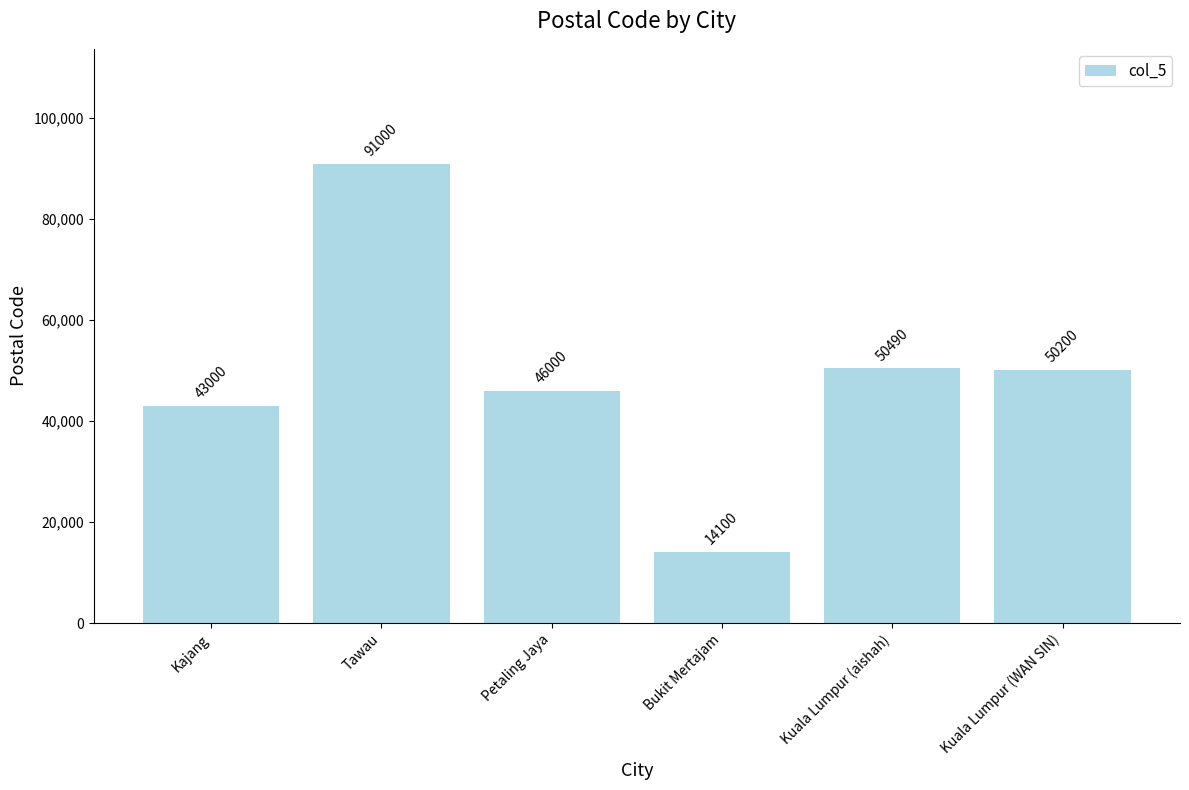

List the labels in order of value, smallest first.

Bukit Mertajam, Kajang, Petaling Jaya, Kuala Lumpur (WAN SIN), Kuala Lumpur (aishah), Tawau